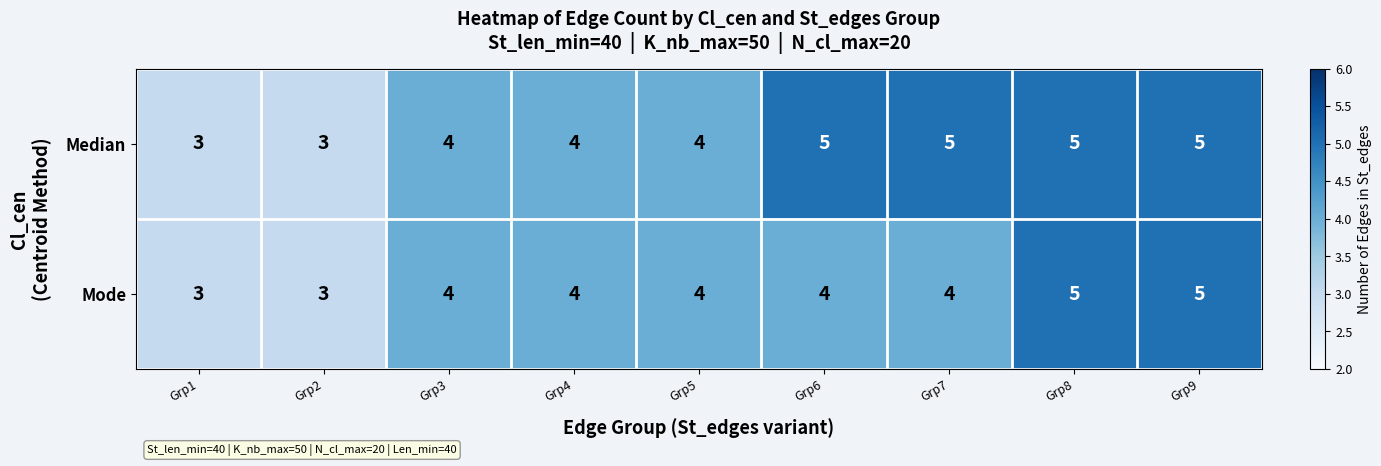

How many series are shown in this chart?

2